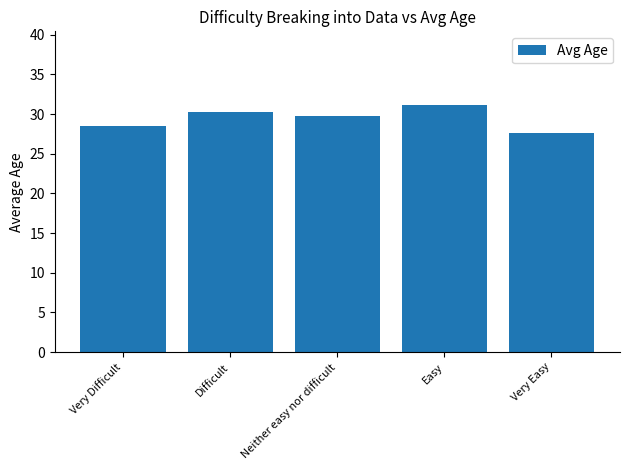

Which has a higher value, Very Difficult or Neither easy nor difficult?

Neither easy nor difficult